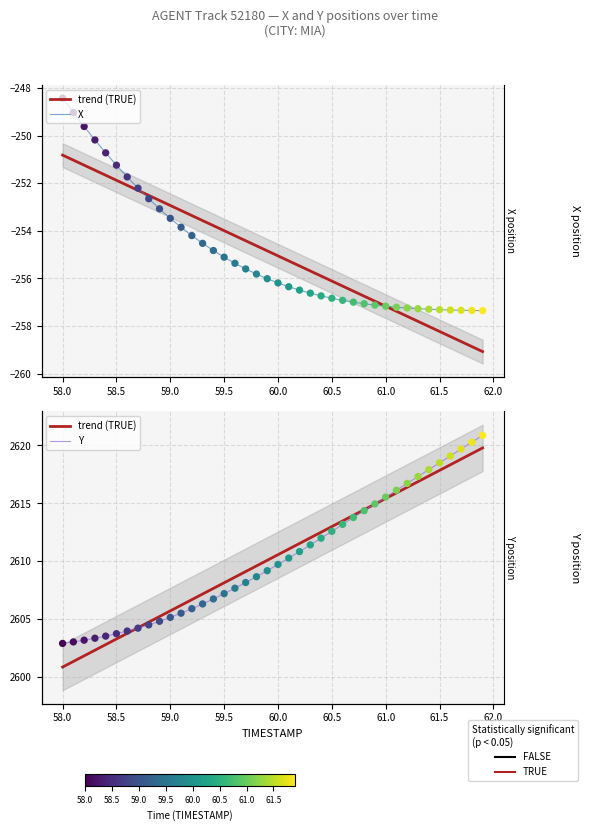

Which series has the widest spread of Y values?

Y